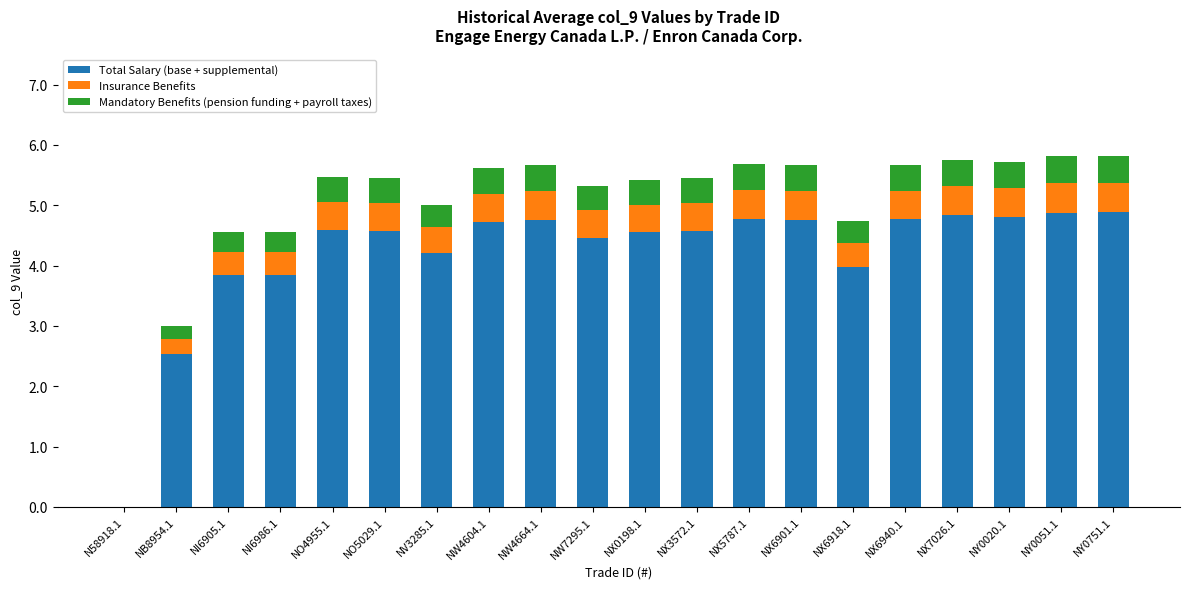

Where is Total Salary (base + supplemental) nearest to the value 2?

NB8954.1